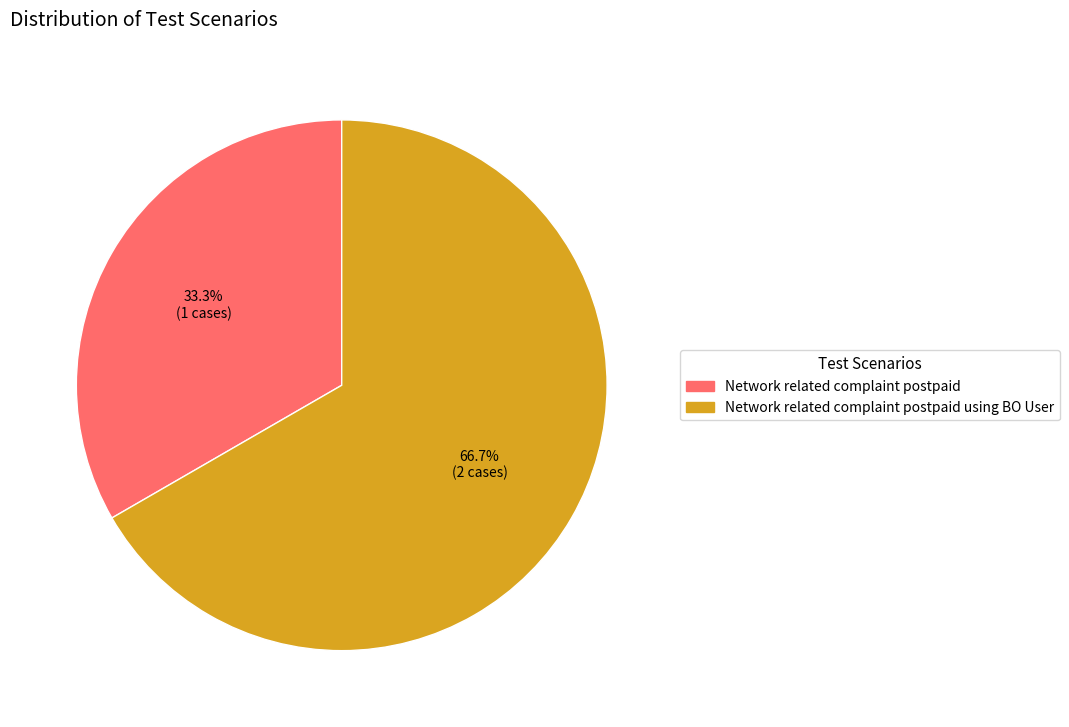

To the nearest percent, what portion does Network related complaint postpaid represent?

33%